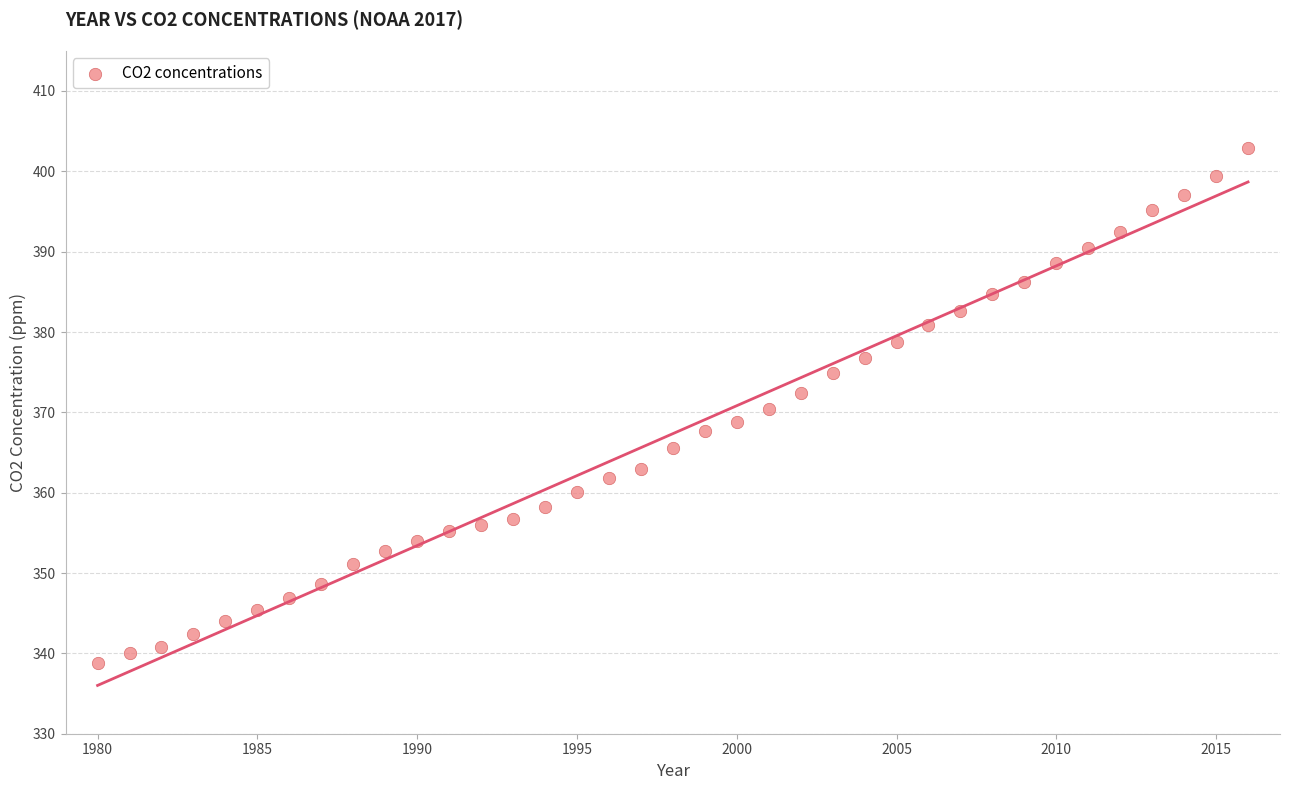

What is the range of X values (max minus min)?

36.0